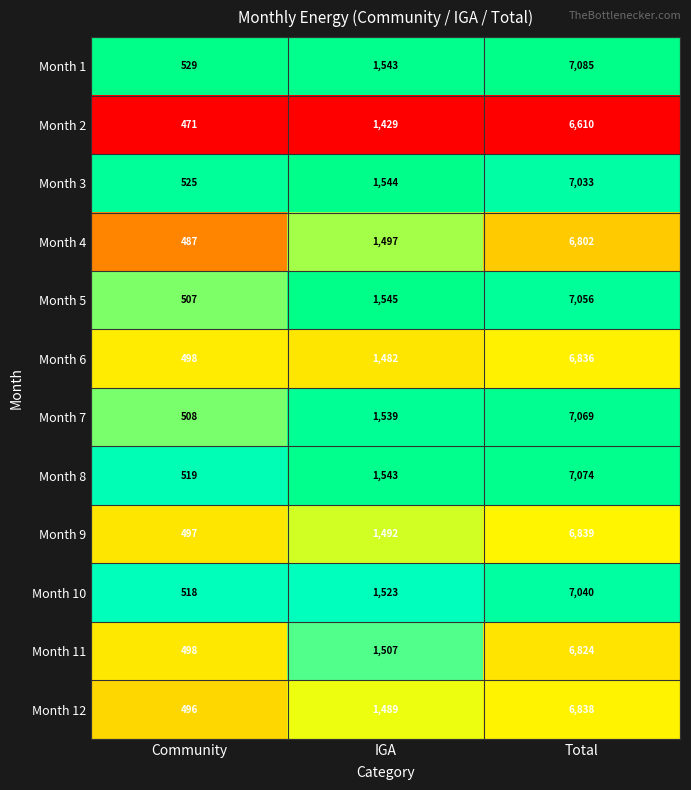

What is the sum of all Month 12 values?

8823